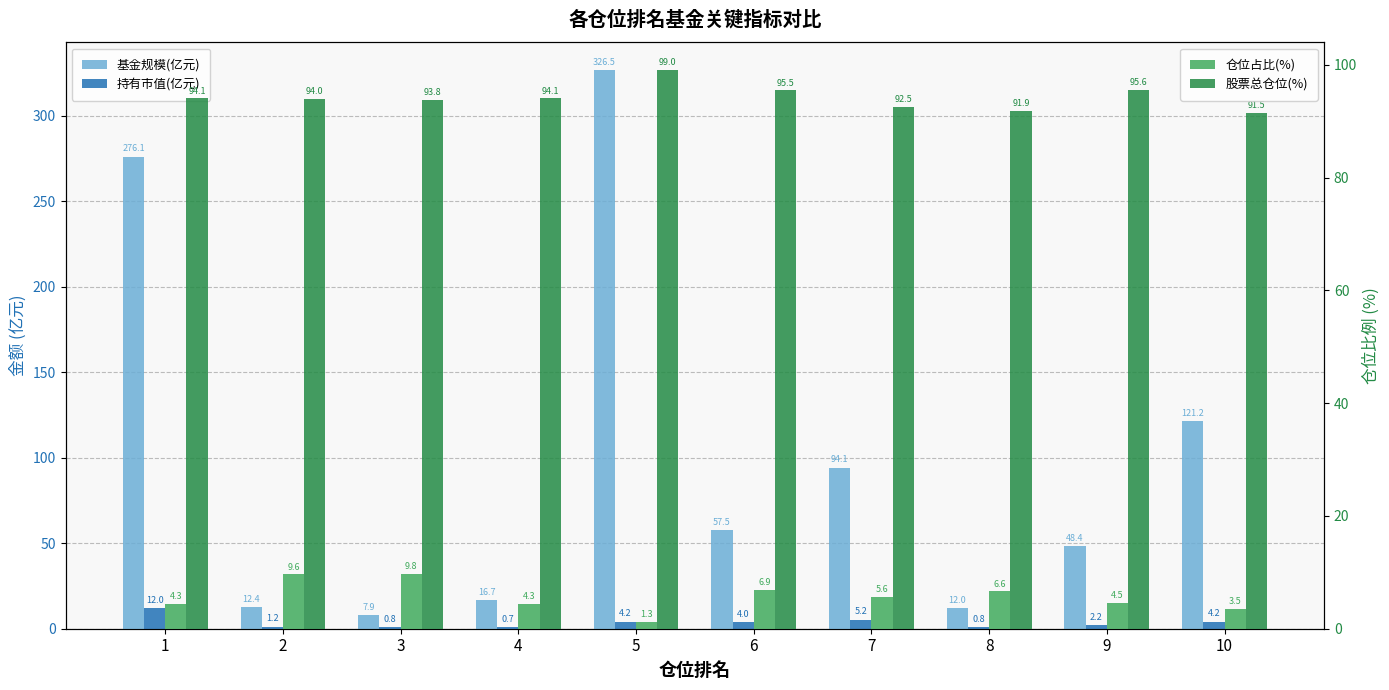

How many bars are there in each group?

4